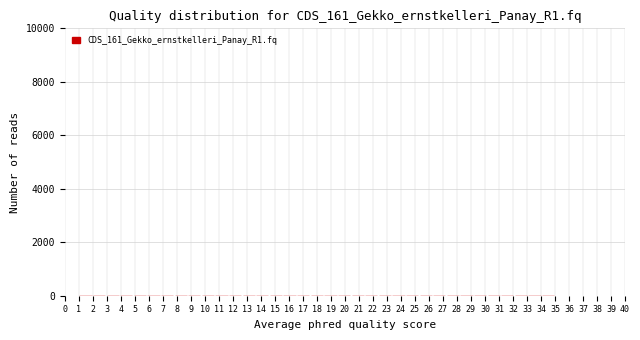

Reading left to right, list every bar in this chart as the range it spans on the x-axis followed by its height. Neither the bar edges nor the heights are printed on the chart, so give them approximately, as read against the axes.

1.0 to 2.0: under 200
2.0 to 2.9: under 200
2.9 to 3.9: under 200
3.9 to 4.9: under 200
4.9 to 5.9: under 200
5.9 to 6.8: under 200
6.8 to 7.8: under 200
7.8 to 8.8: under 200
8.8 to 9.7: under 200
9.7 to 10.7: under 200
10.7 to 11.7: under 200
11.7 to 12.7: under 200
12.7 to 13.6: under 200
13.6 to 14.6: under 200
14.6 to 15.6: under 200
15.6 to 16.5: under 200
16.5 to 17.5: under 200
17.5 to 18.5: under 200
18.5 to 19.5: under 200
19.5 to 20.4: under 200
20.4 to 21.4: under 200
21.4 to 22.4: under 200
22.4 to 23.3: under 200
23.3 to 24.3: under 200
24.3 to 25.3: under 200
25.3 to 26.3: under 200
26.3 to 27.2: under 200
27.2 to 28.2: under 200
28.2 to 29.2: under 200
29.2 to 30.1: under 200
30.1 to 31.1: under 200
31.1 to 32.1: under 200
32.1 to 33.1: under 200
33.1 to 34.0: under 200
34.0 to 35.0: under 200